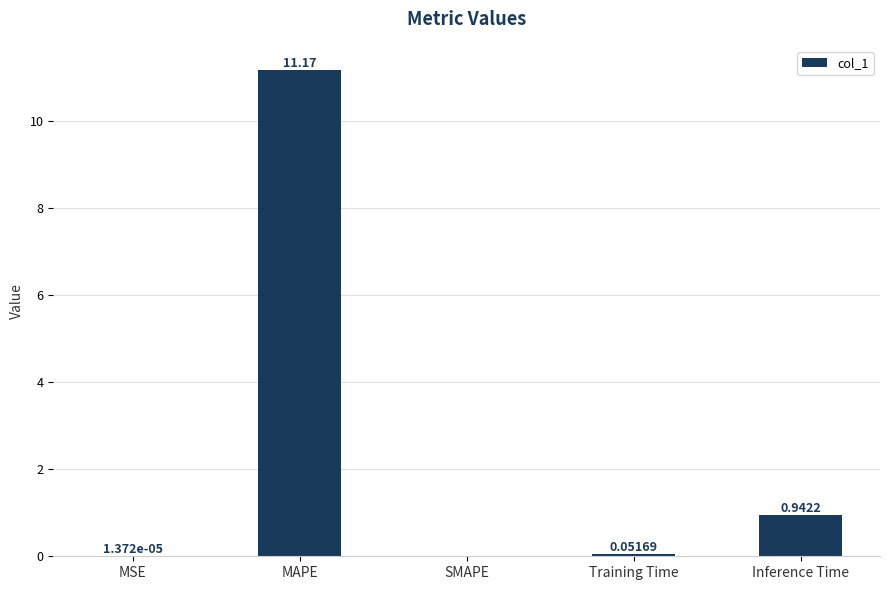

Where is the data nearest to the value 5?

Inference Time